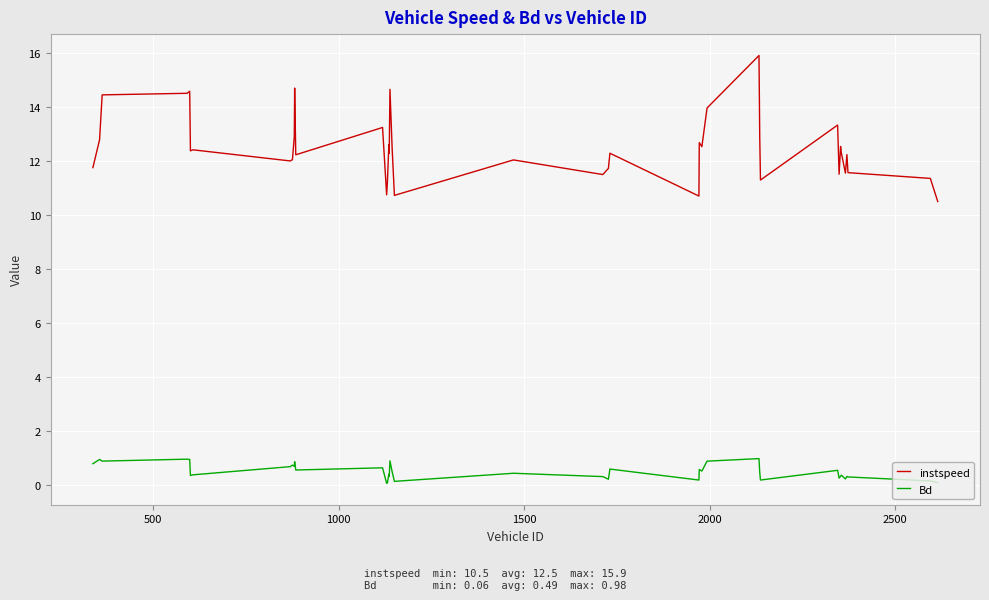

True or false: Bd and instspeed cross at least once.

False